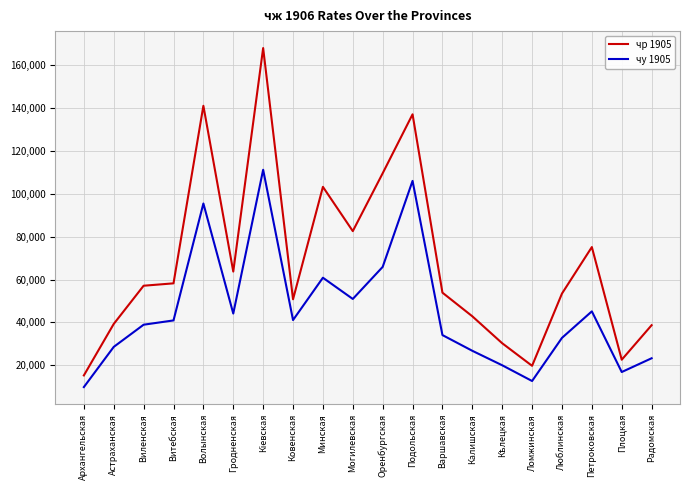

How many interior local peaks does the чу 1905 series have?

5